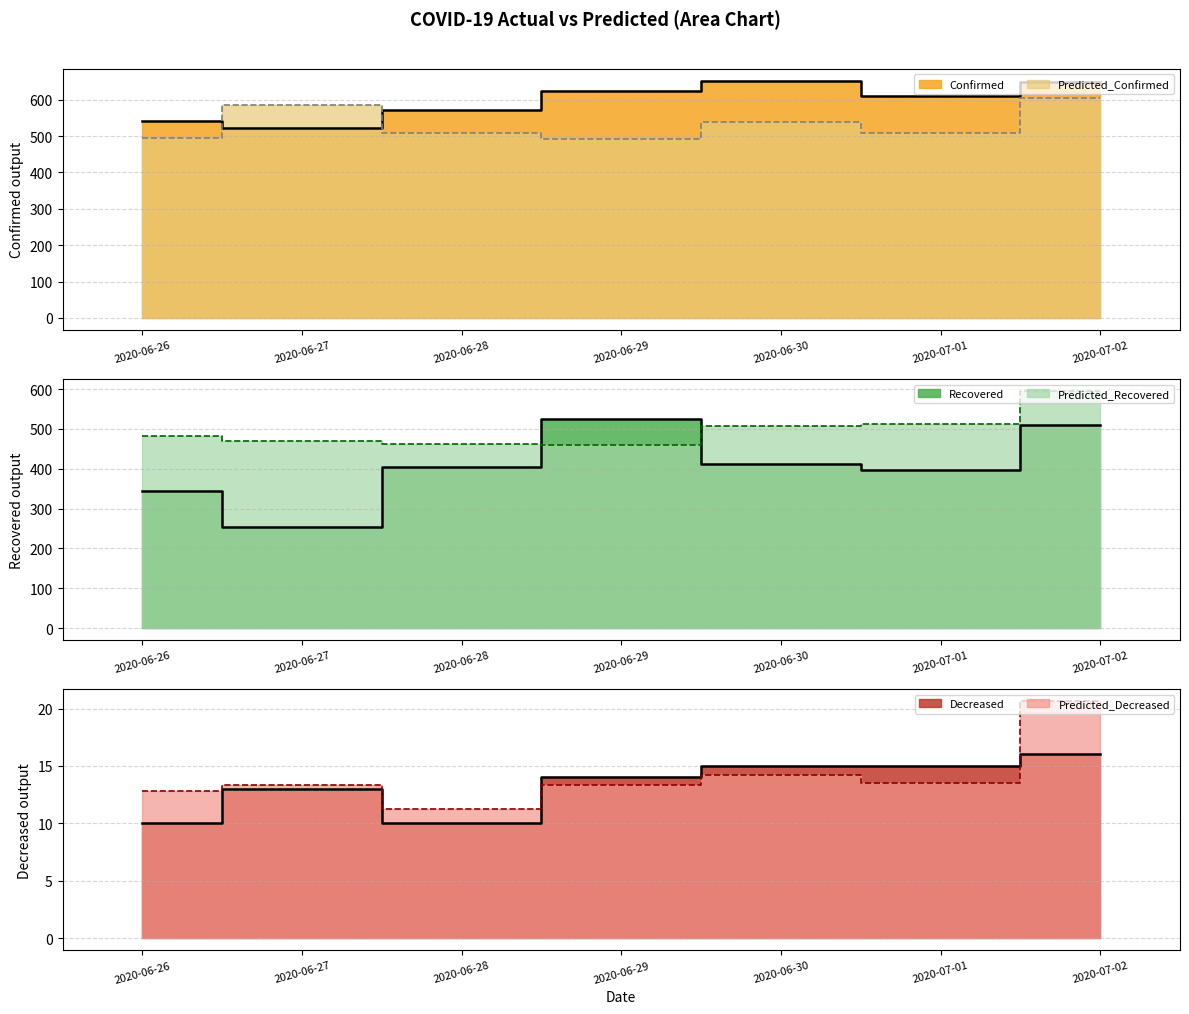

Rank the categories by Predicted_Decreased value from highest to lowest.

2020-07-02, 2020-06-30, 2020-07-01, 2020-06-29, 2020-06-27, 2020-06-26, 2020-06-28